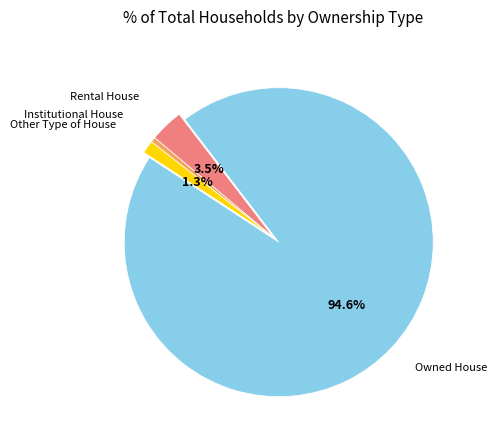

Does Rental House account for over 50% of the chart?

No